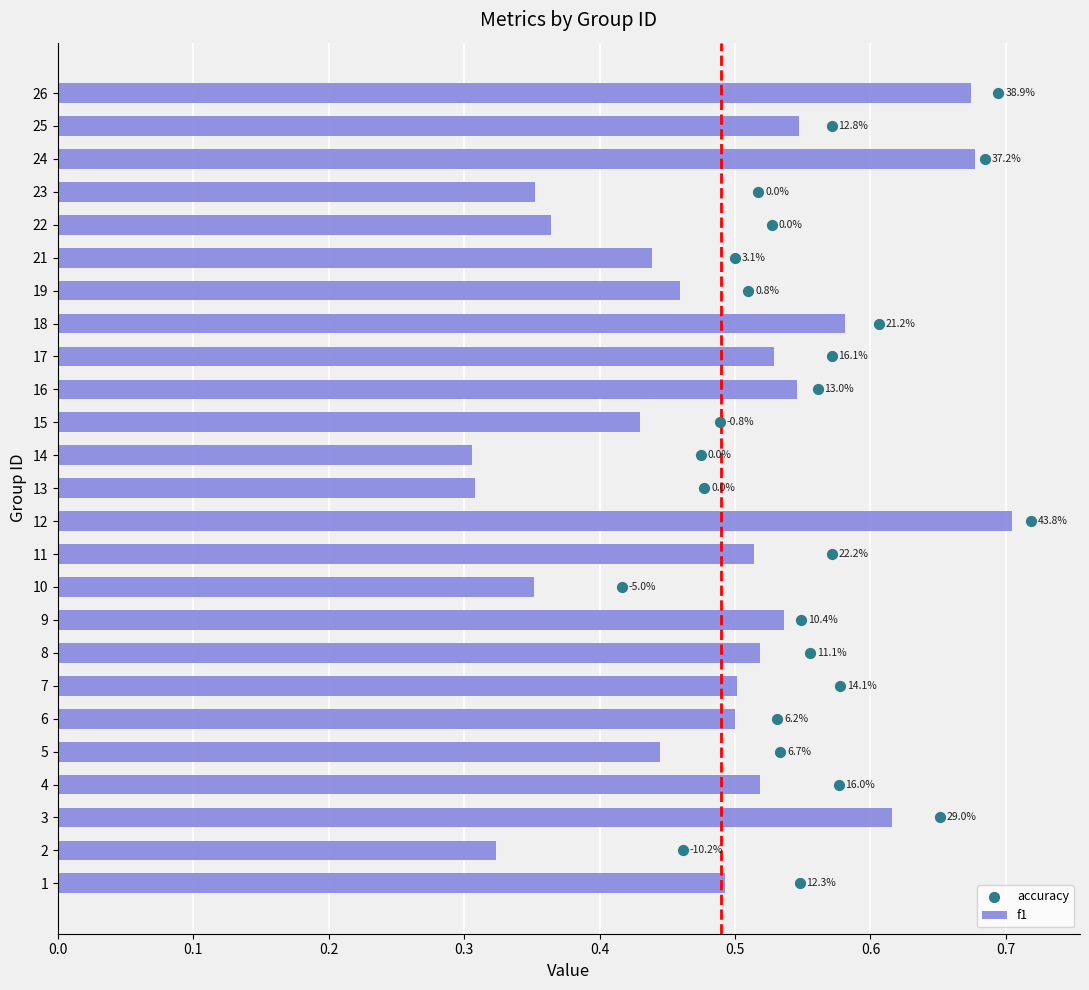

Which series reaches the minimum Y coordinate?

accuracy